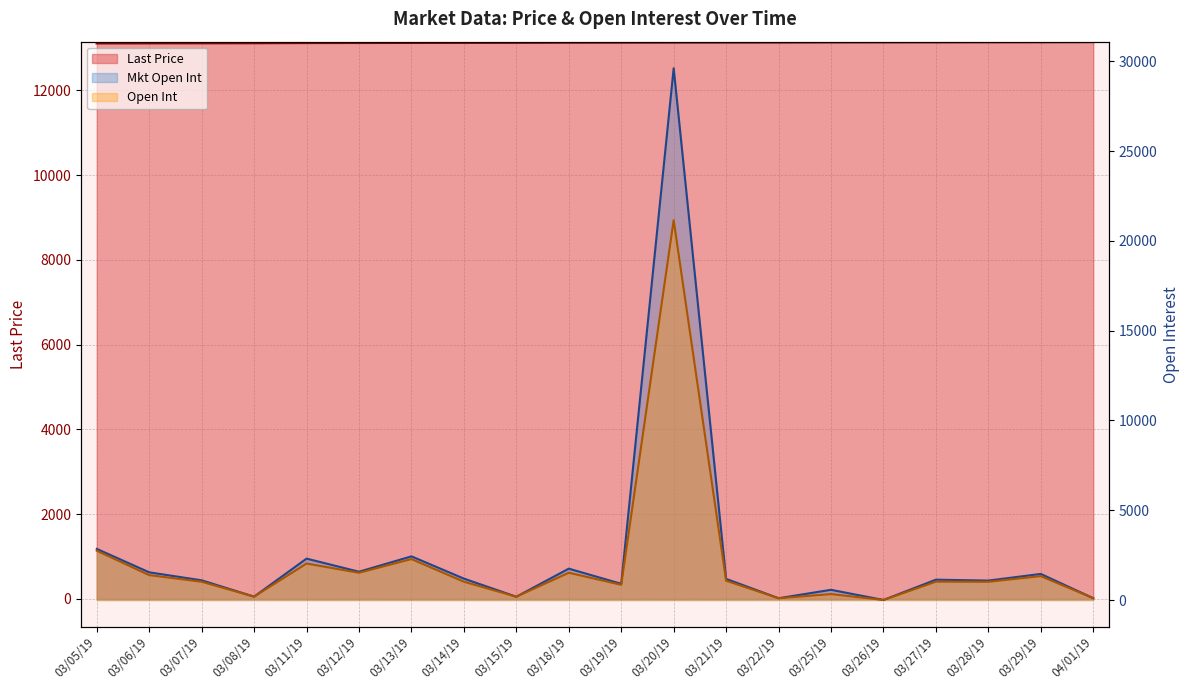

How many interior local valleys does the Mkt Open Int series have?

7